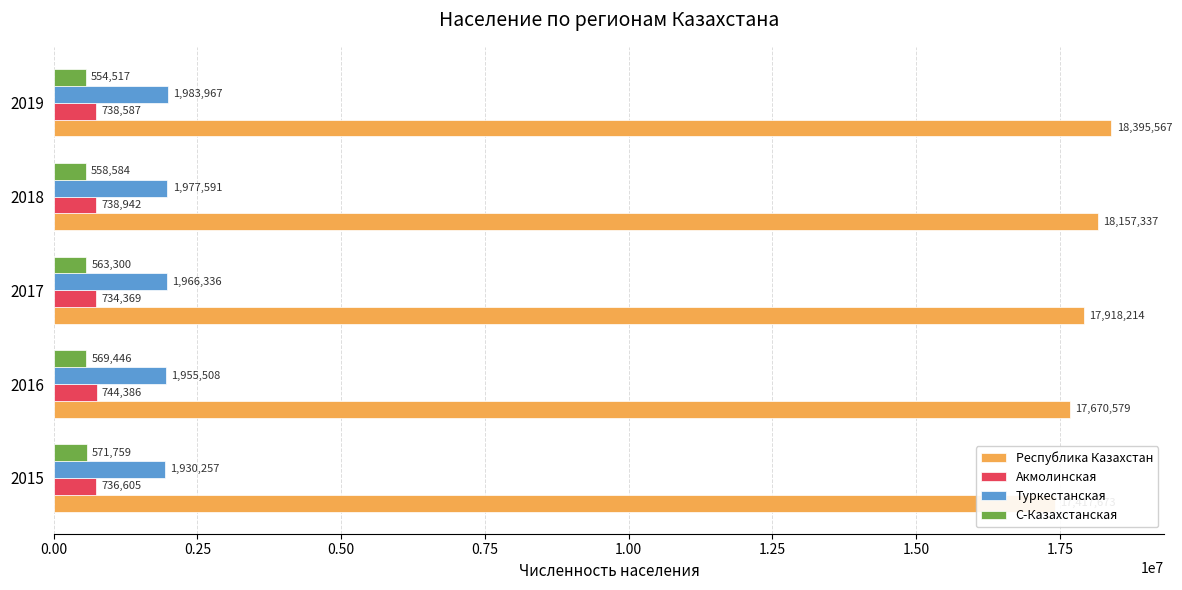

What is the maximum value shown in the chart?

18395567